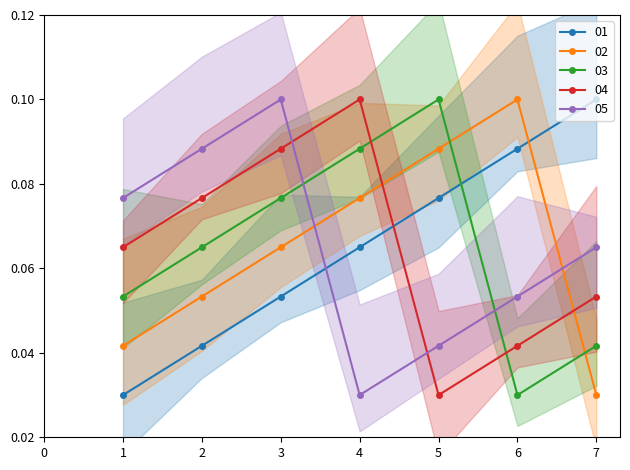

Reading right to left, extract all data points from this chart.

01: 0.1	0.1	0.1	0.1	0.1	0.0	0.0
02: 0.0	0.1	0.1	0.1	0.1	0.1	0.0
03: 0.0	0.0	0.1	0.1	0.1	0.1	0.1
04: 0.1	0.0	0.0	0.1	0.1	0.1	0.1
05: 0.1	0.1	0.0	0.0	0.1	0.1	0.1